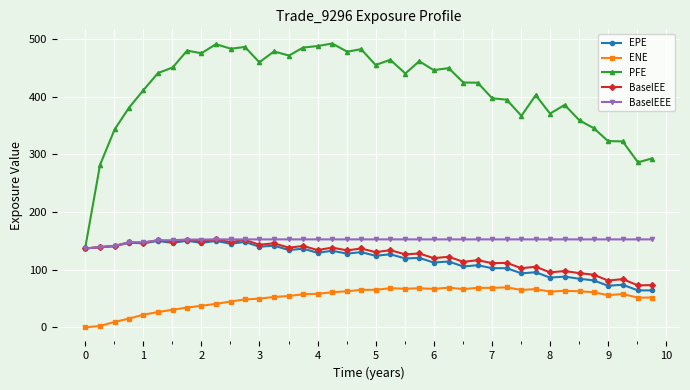

What is the lowest value of the BaselEEE series?

136.7